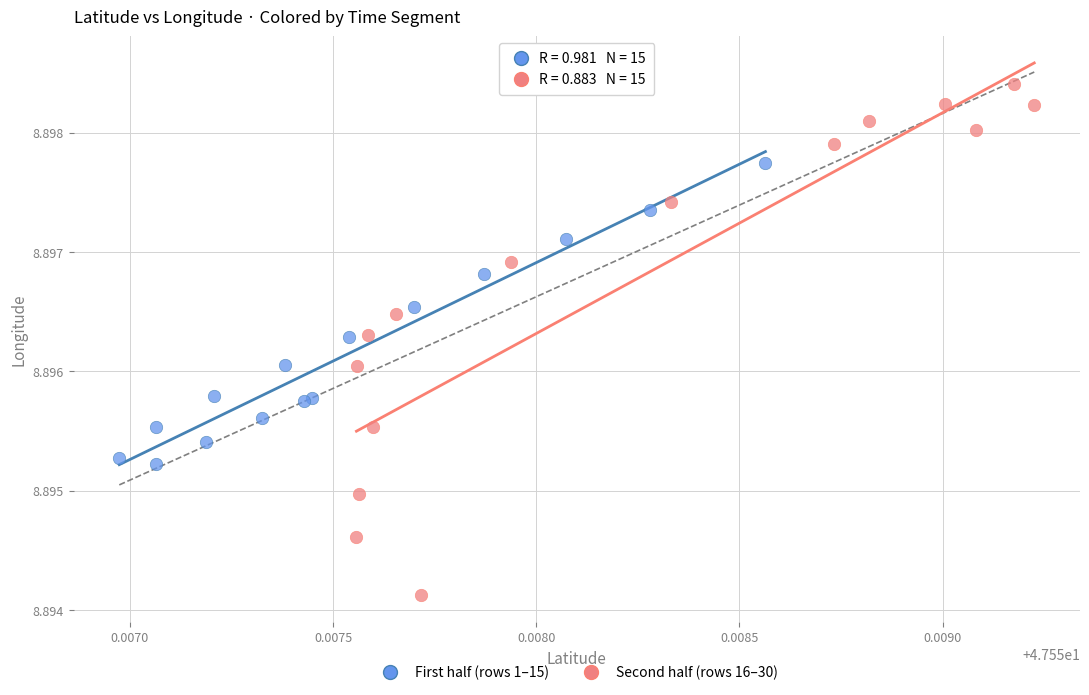

Which series contains the highest Y value?

Second half (rows 16–30)